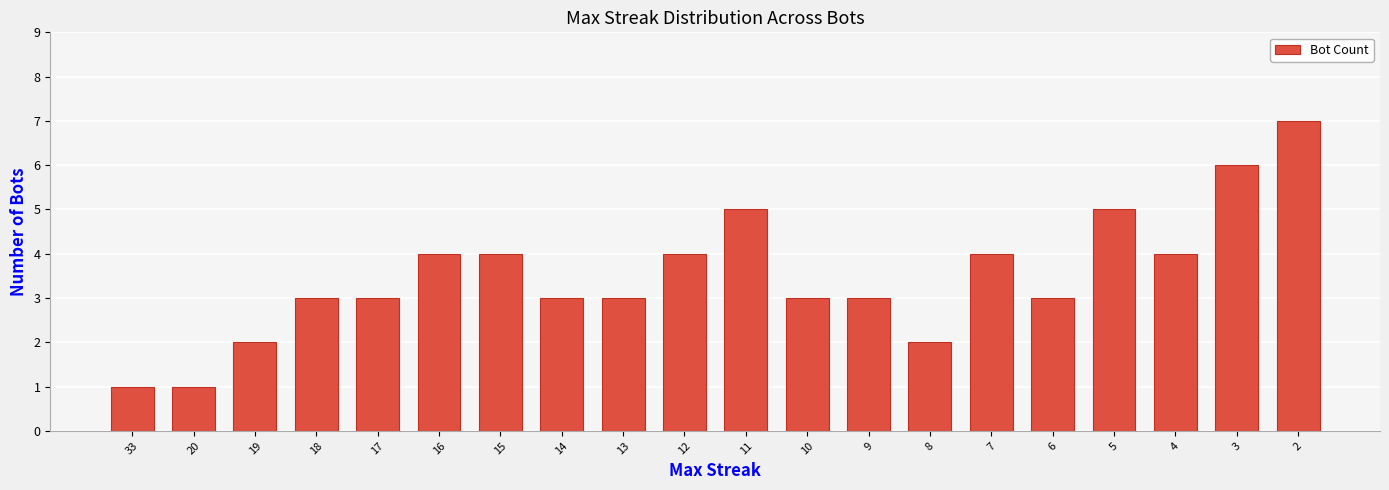

Between 18 and 33, which is larger?

18